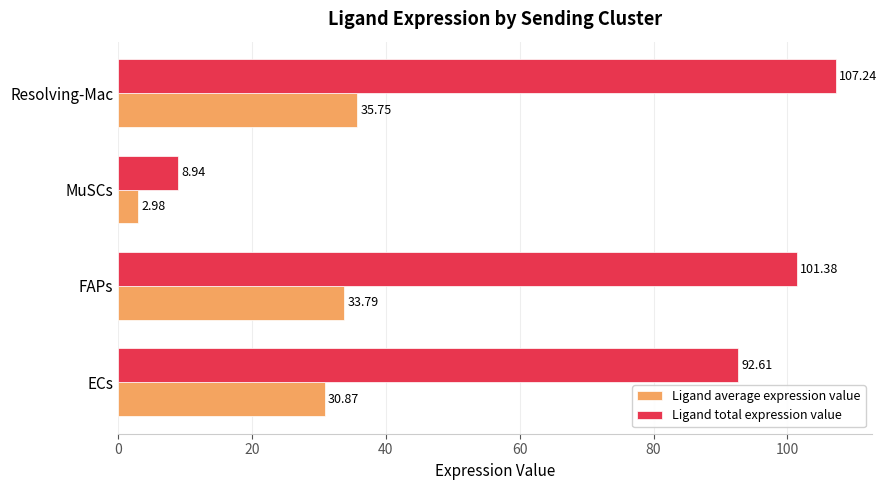

Where is Ligand total expression value nearest to the value 58?

ECs